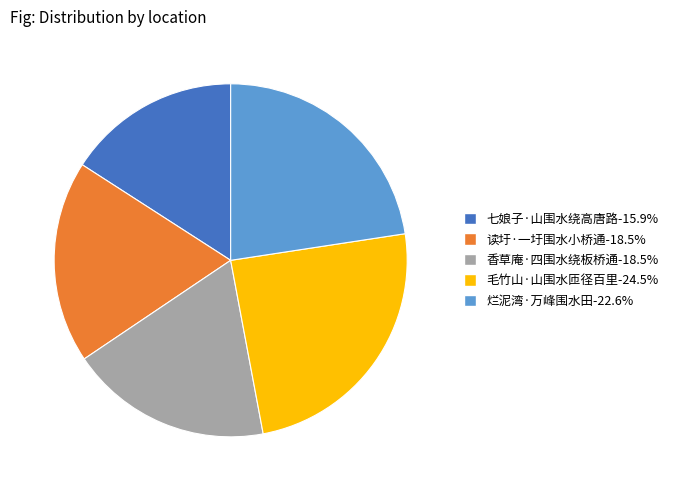

Which slice is the largest?

毛竹山·山围水匝径百里